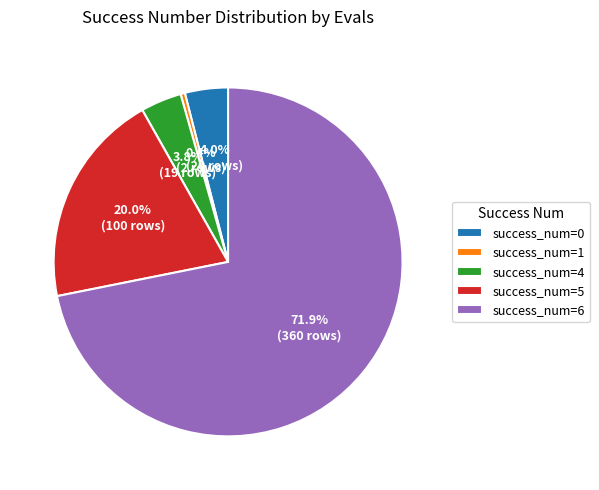

How many segments does this pie chart have?

5